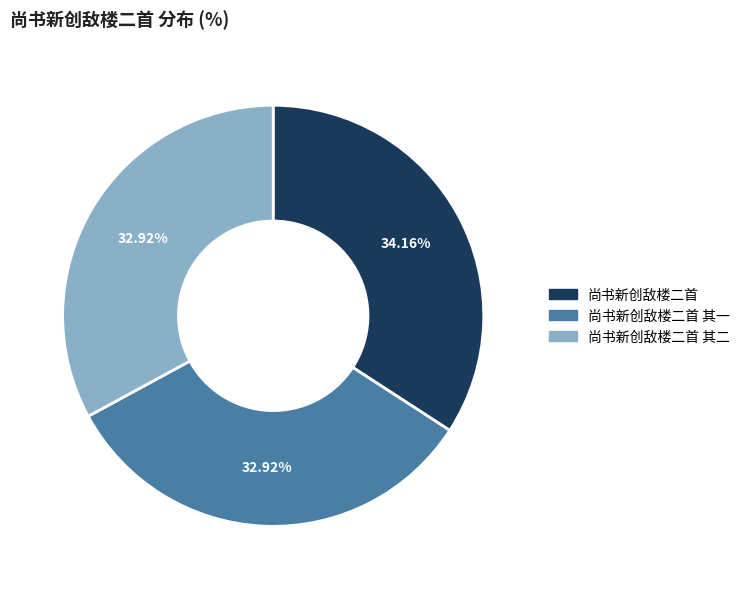

What is the largest slice in the pie chart?

尚书新创敌楼二首